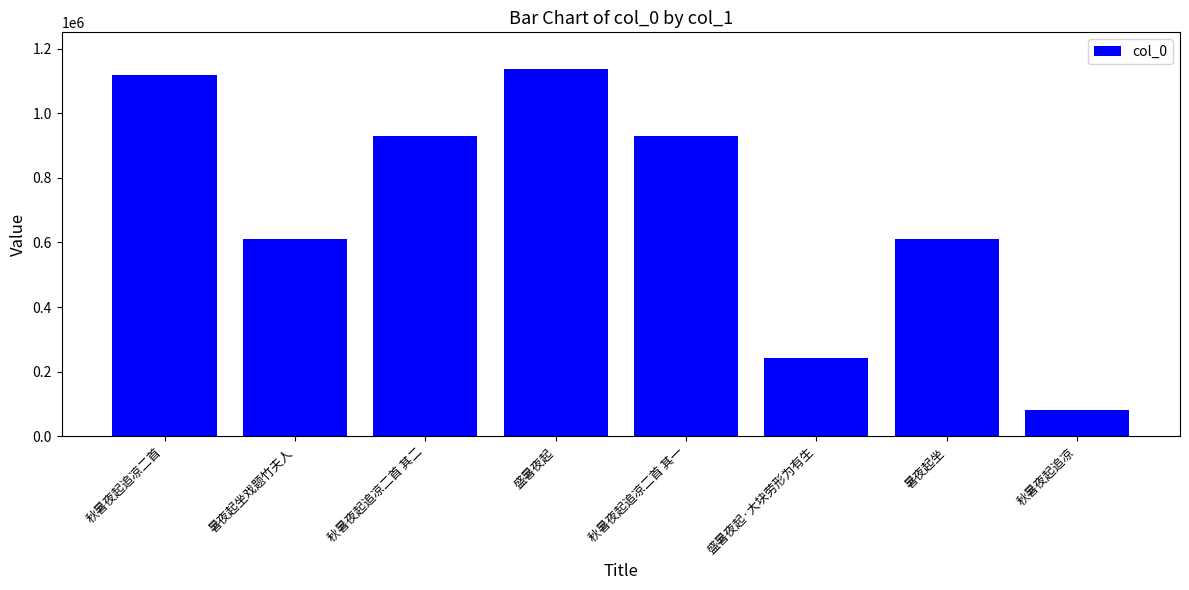

What is the difference between the maximum and minimum values?

1056624